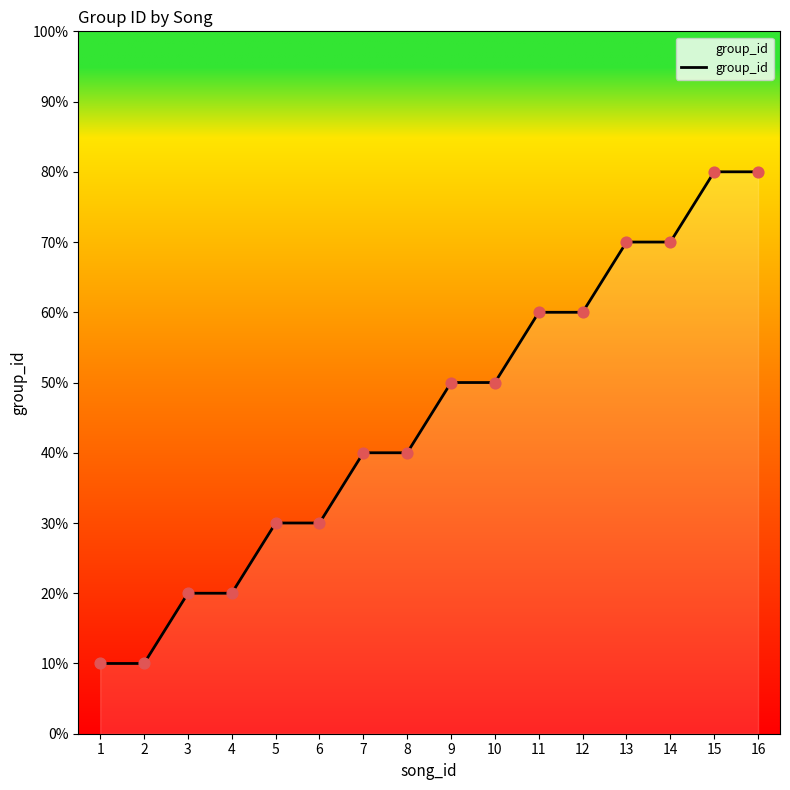

Does the chart have visible grid lines?

No